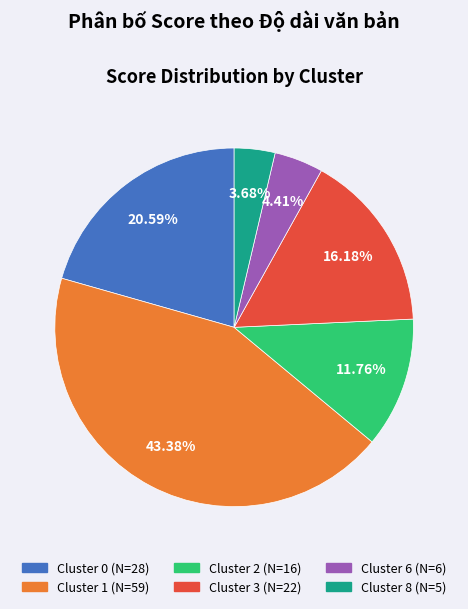

Is there a majority slice in this chart?

No